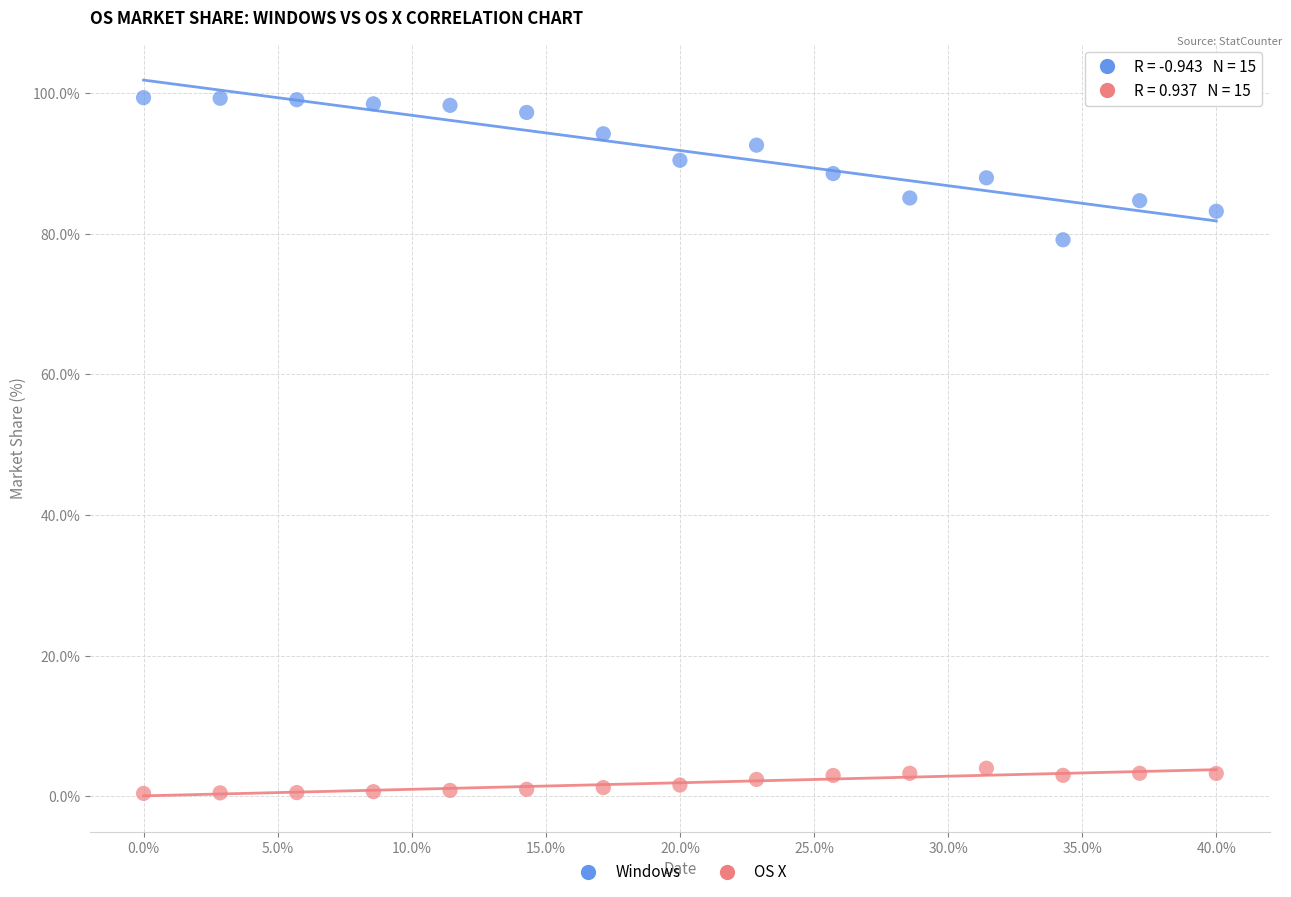

Across all data points, what is the range of Y values (max minus min)?

98.9